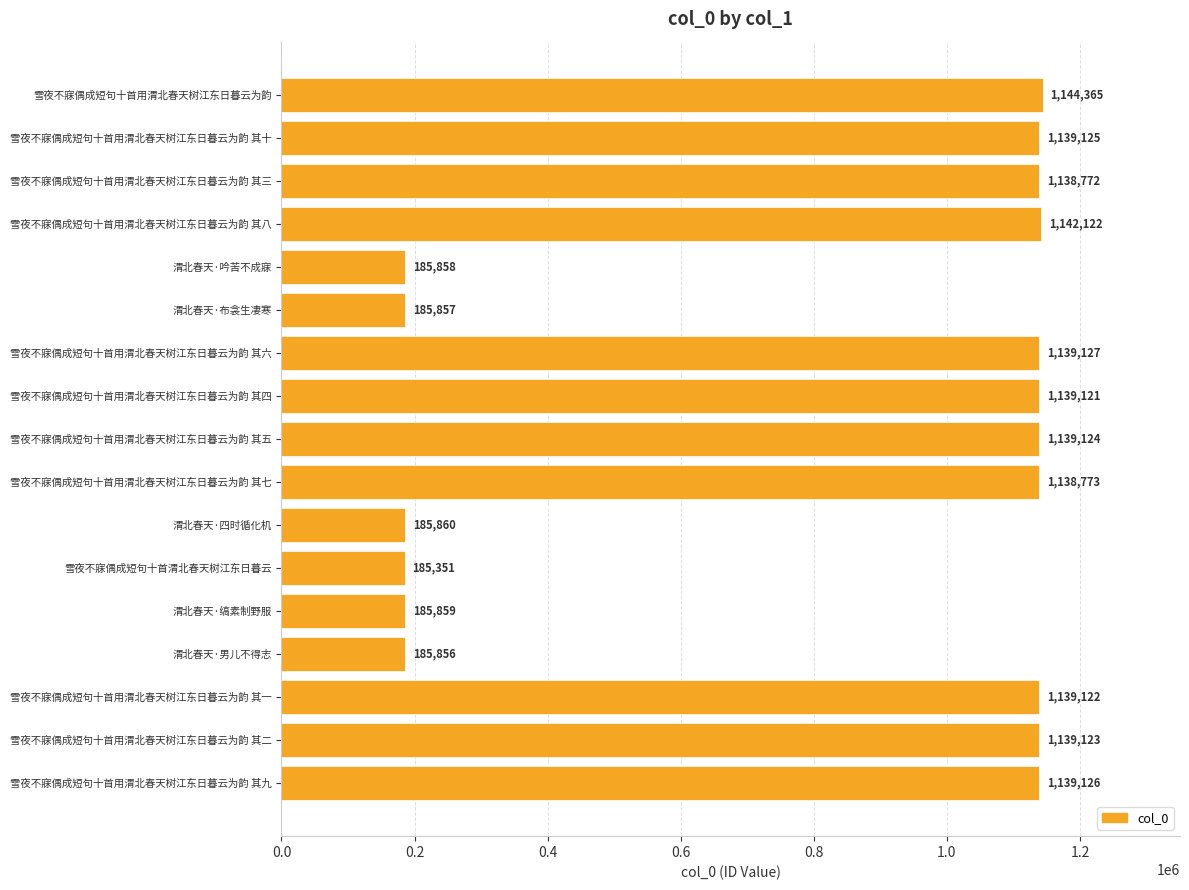

What is the difference between the maximum and minimum values?

959014